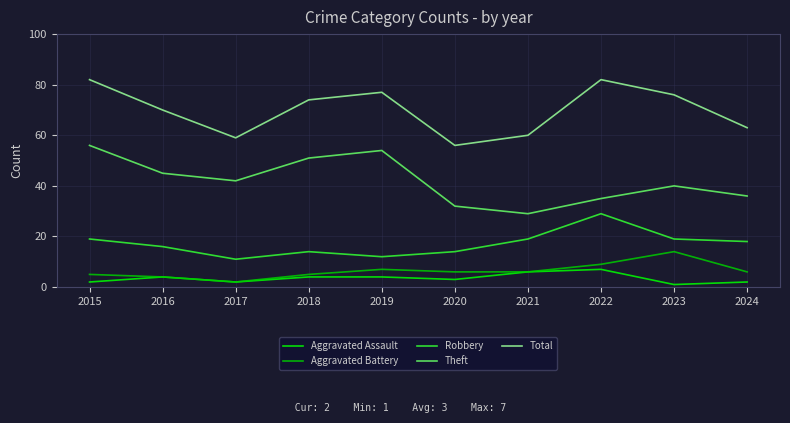

Between 2016 and 2017, which series saw the biggest shift?

Total